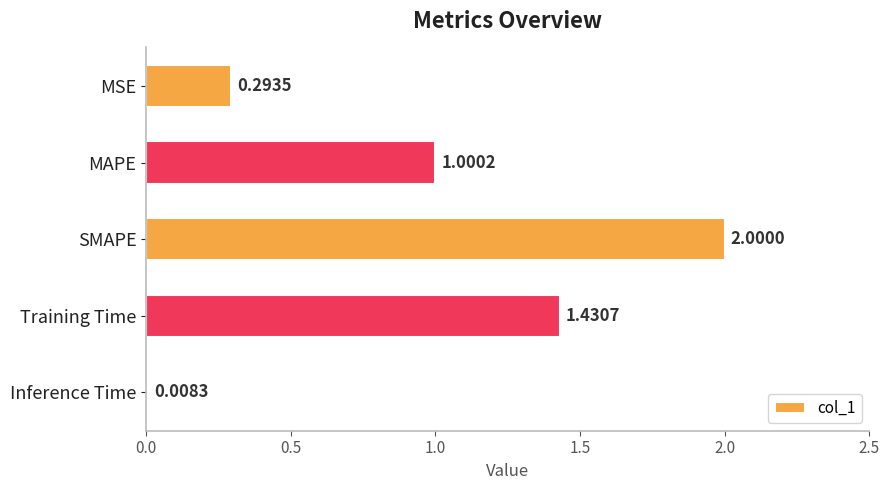

Between MSE and Training Time, which is larger?

Training Time